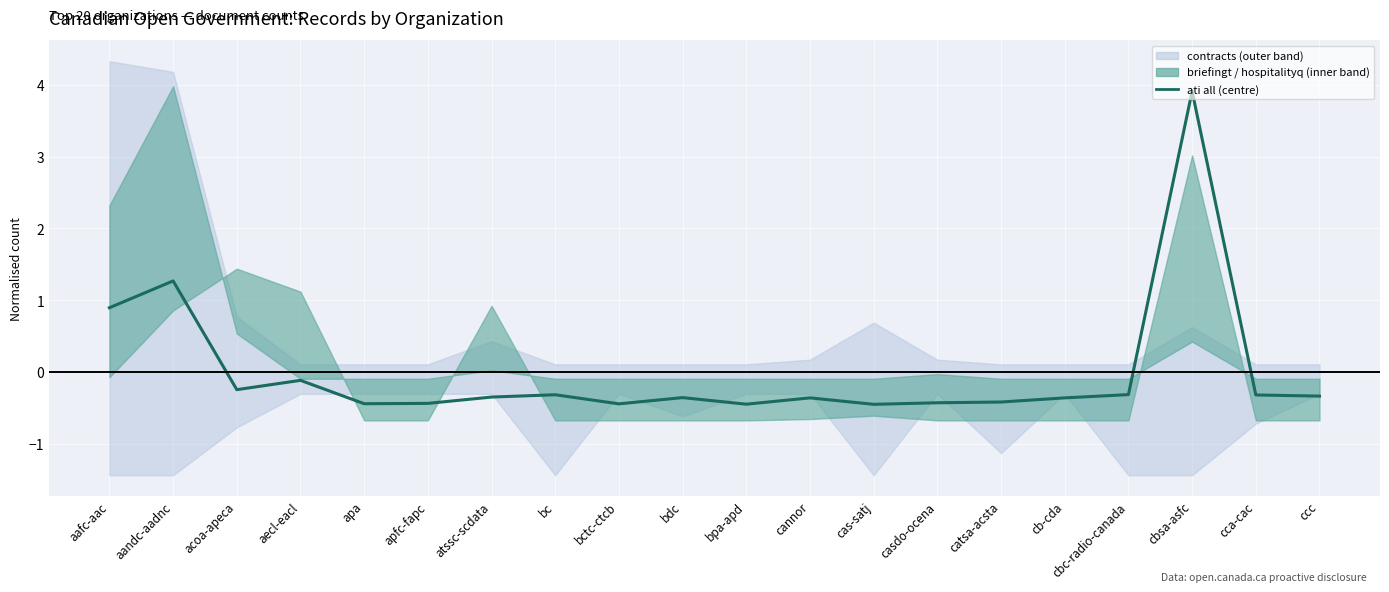

Reading left to right, transcribe all the data shown in this chart.

aafc-aac=0.9	aandc-aadnc=1.3	acoa-apeca=-0.2	aecl-eacl=-0.1	apa=-0.4	apfc-fapc=-0.4	atssc-scdata=-0.3	bc=-0.3	bctc-ctcb=-0.4	bdc=-0.4	bpa-apd=-0.4	cannor=-0.4	cas-satj=-0.4	casdo-ocena=-0.4	catsa-acsta=-0.4	cb-cda=-0.4	cbc-radio-canada=-0.3	cbsa-asfc=3.9	cca-cac=-0.3	ccc=-0.3